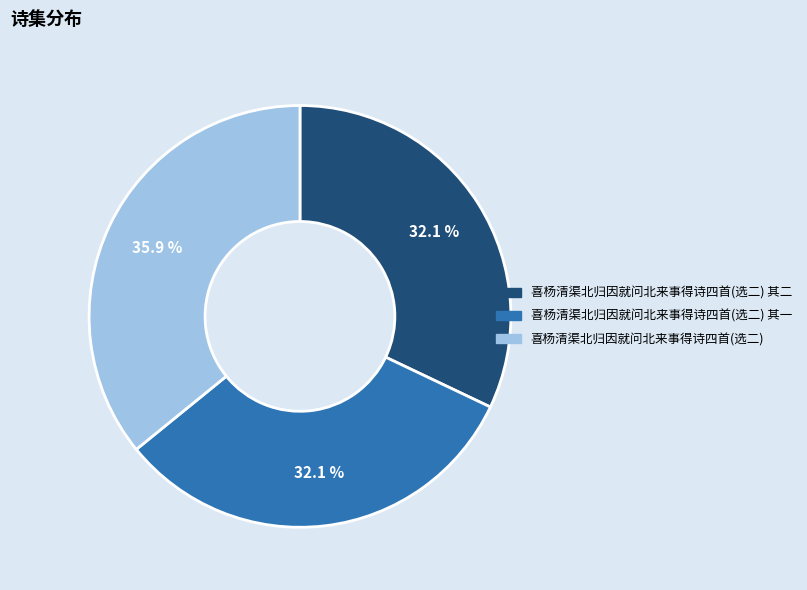

To the nearest percent, what is the difference between the largest and smallest slice percentages?

4%